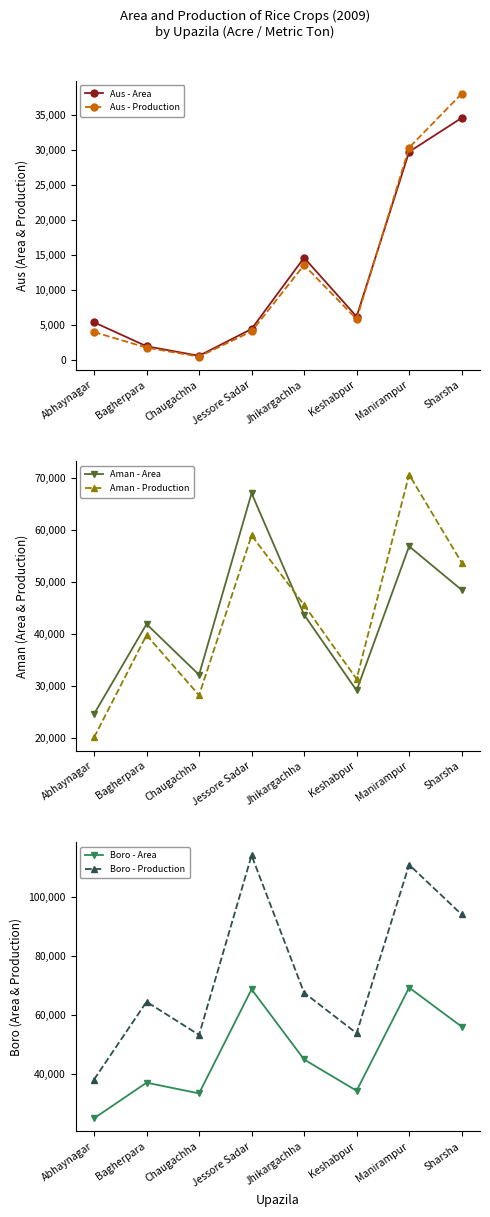

Reading right to left, what are all the values shown in this chart?

Aus - Area: Sharsha=34625.0	Manirampur=29784.0	Keshabpur=6215.0	Jhikargachha=14640.0	Jessore Sadar=4443.0	Chaugachha=607.0	Bagherpara=1972.0	Abhaynagar=5400.0
Aus - Production: Sharsha=38087.0	Manirampur=30379.5	Keshabpur=5854.0	Jhikargachha=13584.0	Jessore Sadar=4099.0	Chaugachha=491.0	Bagherpara=1772.0	Abhaynagar=4007.0
Aman - Area: Sharsha=48508.0	Manirampur=56890.0	Keshabpur=29131.0	Jhikargachha=43720.0	Jessore Sadar=67124.0	Chaugachha=32143.0	Bagherpara=41911.0	Abhaynagar=24588.0
Aman - Production: Sharsha=53761.0	Manirampur=70708.0	Keshabpur=31335.0	Jhikargachha=45603.0	Jessore Sadar=58991.0	Chaugachha=28210.0	Bagherpara=39796.0	Abhaynagar=20078.0
Boro - Area: Sharsha=56105.0	Manirampur=69285.0	Keshabpur=34444.0	Jhikargachha=45014.0	Jessore Sadar=68712.0	Chaugachha=33554.0	Bagherpara=37173.0	Abhaynagar=25137.0
Boro - Production: Sharsha=93999.0	Manirampur=110789.0	Keshabpur=53879.0	Jhikargachha=67555.0	Jessore Sadar=113916.0	Chaugachha=53308.0	Bagherpara=64494.0	Abhaynagar=38237.0